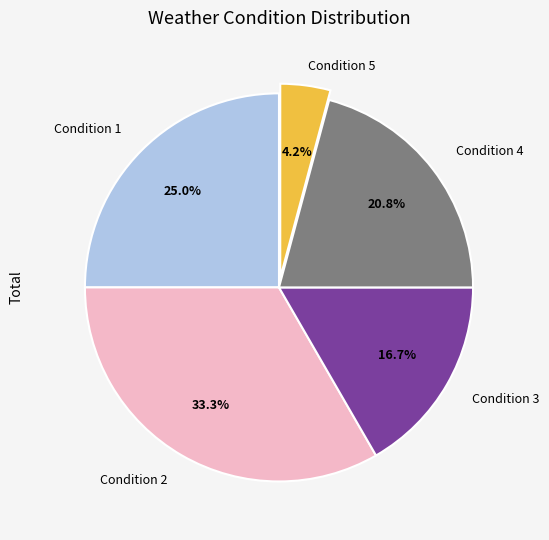

Does any single category account for the majority?

No